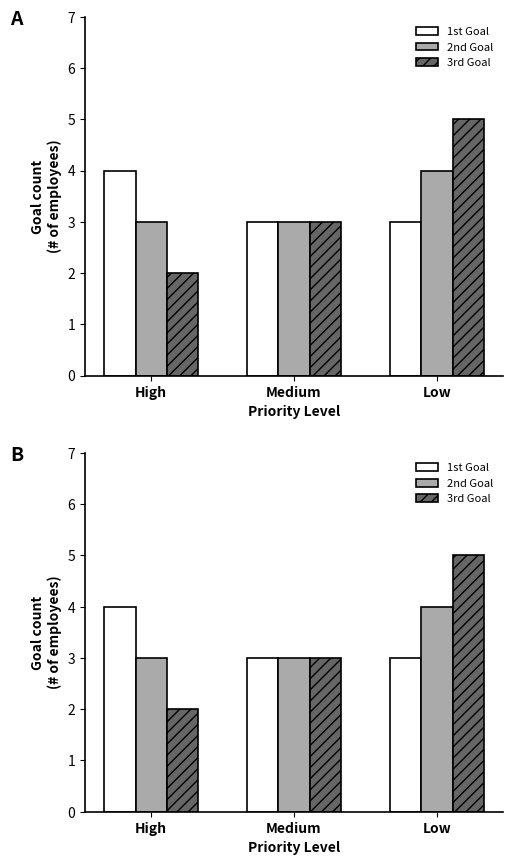

Does the chart contain any negative values?

No